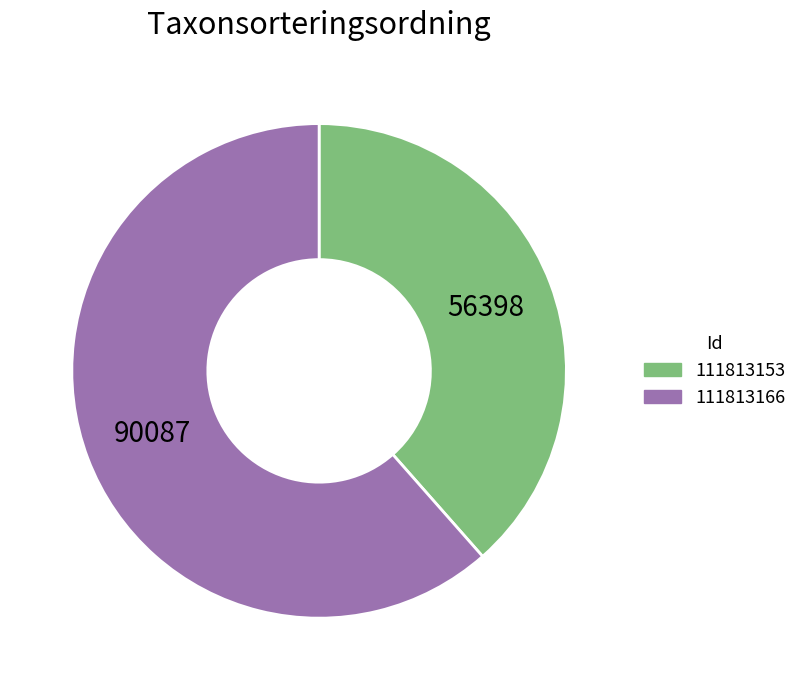

Is the sum of 111813166 and 111813153 greater than half?

Yes